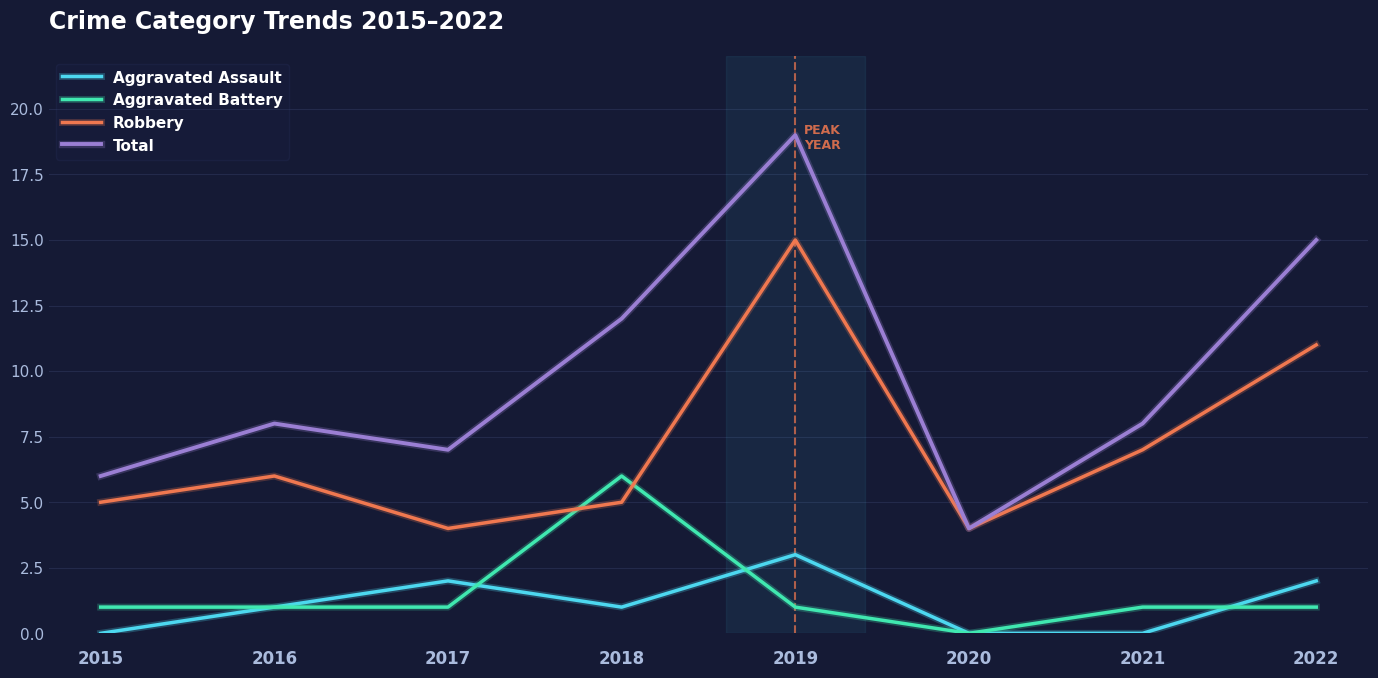

Is the value of Robbery at 2017 greater than the value of Total at 2017?

No